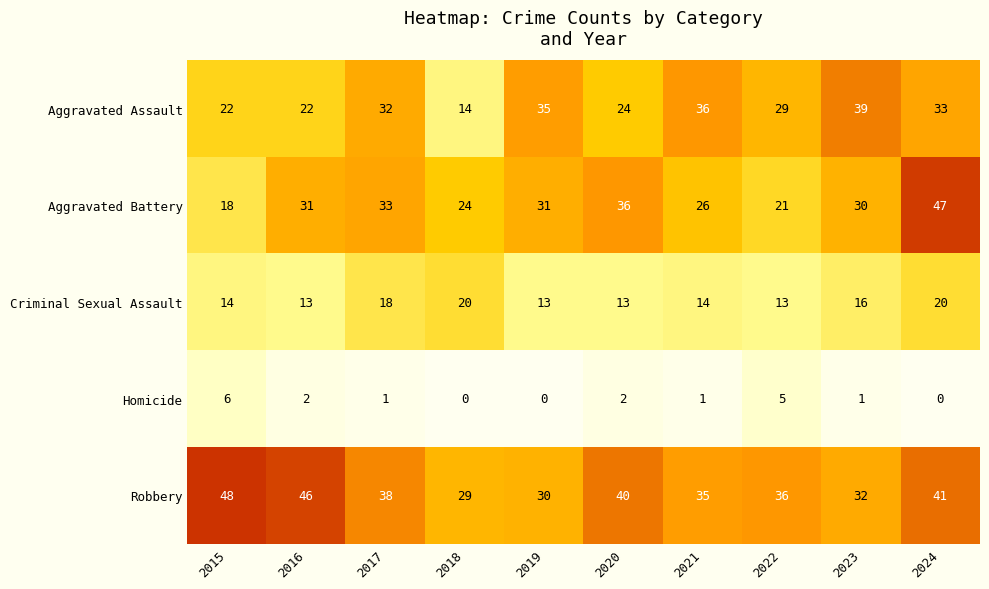

Which series has the largest range (max minus min)?

Aggravated Battery